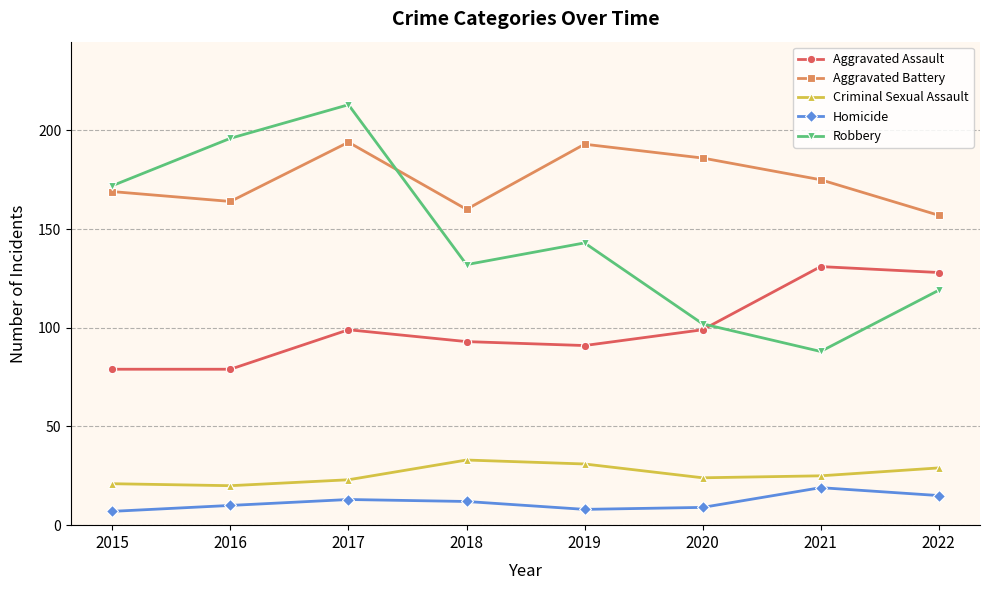

Count the number of data series in this chart.

5